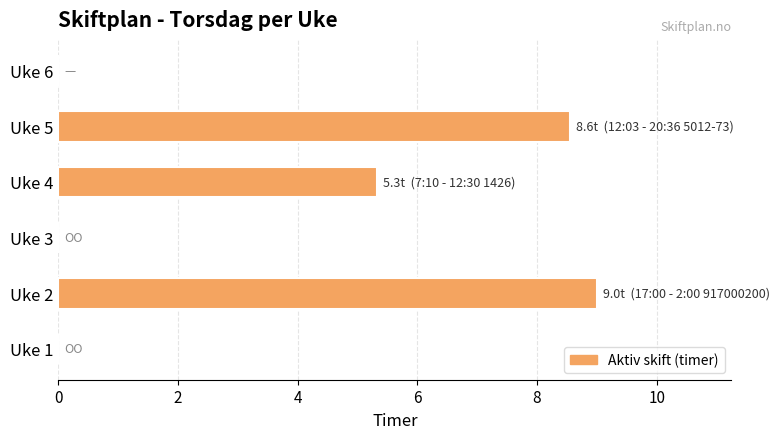

Reading bottom to top, list all the values displayed in this chart.

Uke 1=0.0	Uke 2=9.0	Uke 3=0.0	Uke 4=5.3	Uke 5=8.6	Uke 6=0.0